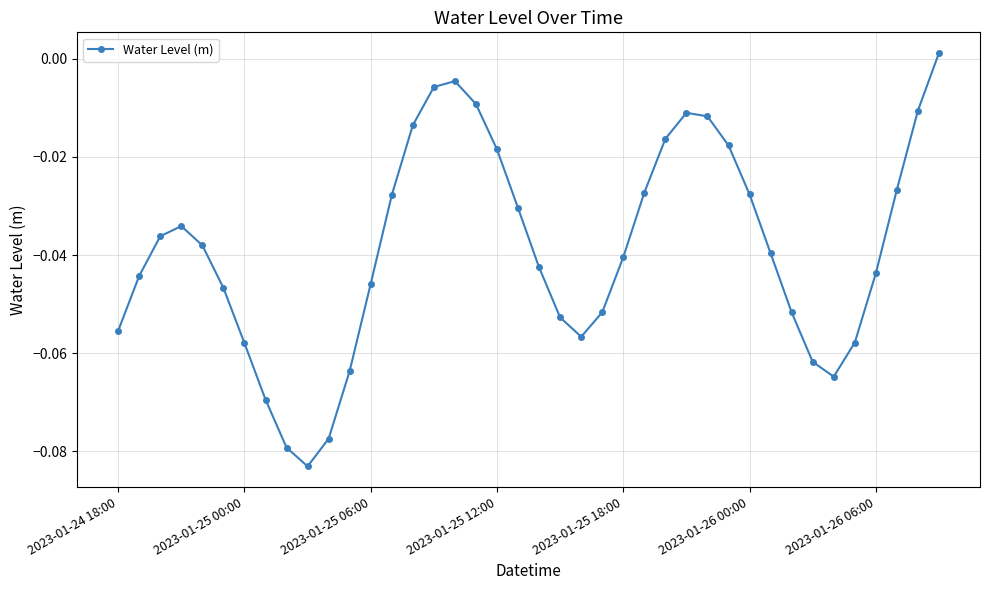

How many interior local valleys (lower than both neighbors) does the data have?

3